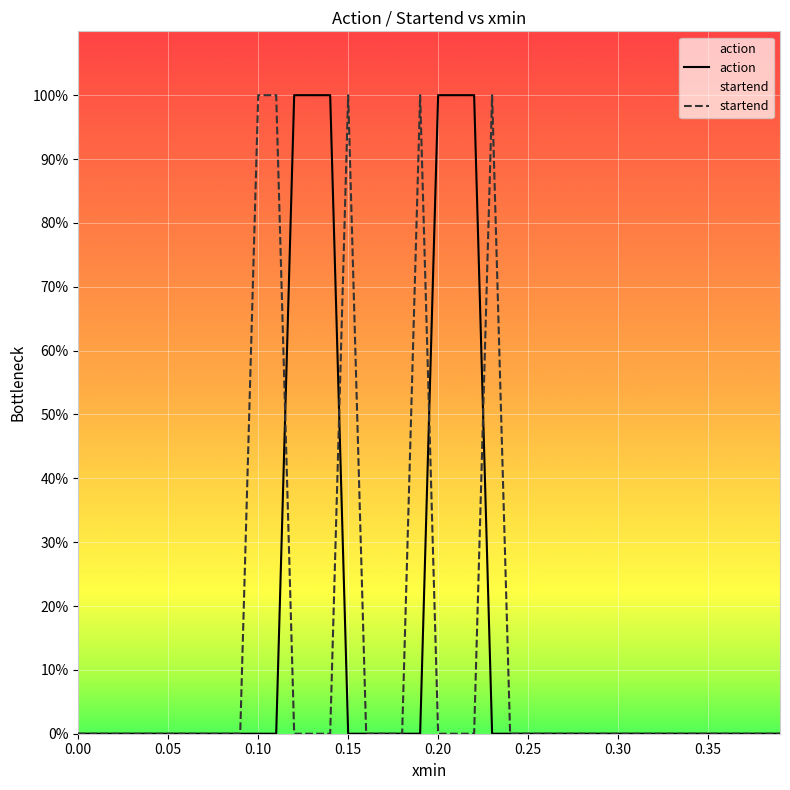

True or false: action and startend intersect in this chart.

True